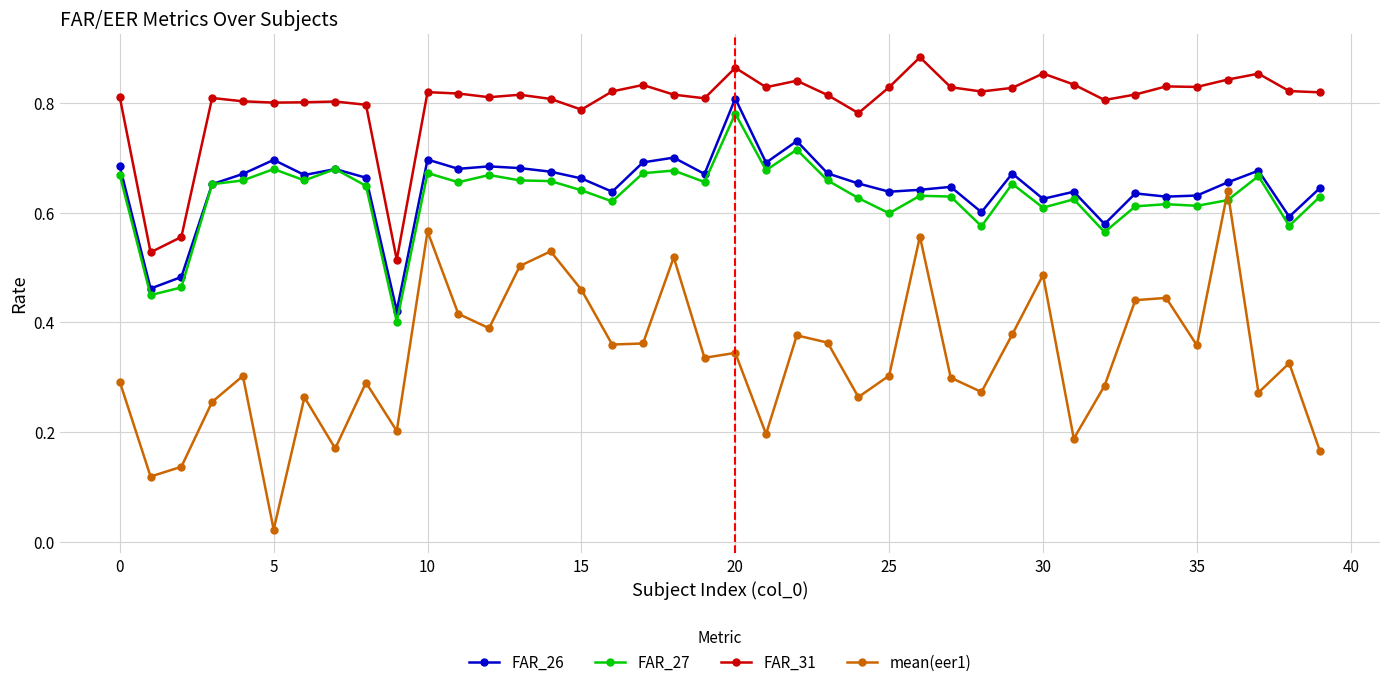

True or false: FAR_26 has more than 1 points higher than both neighbors.

True